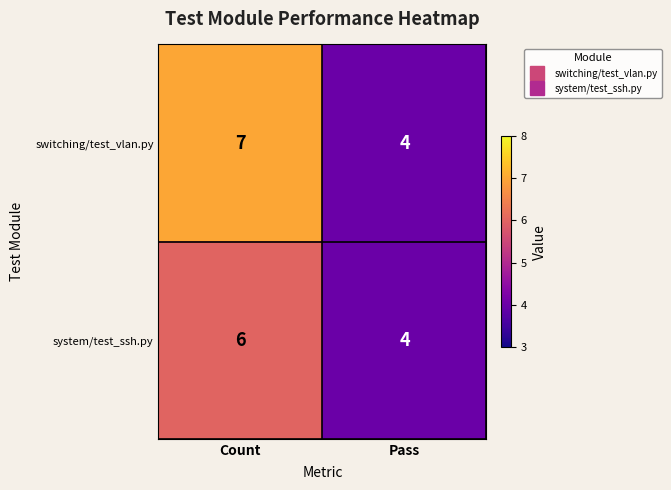

What is the difference between the highest and lowest values at Count?

1